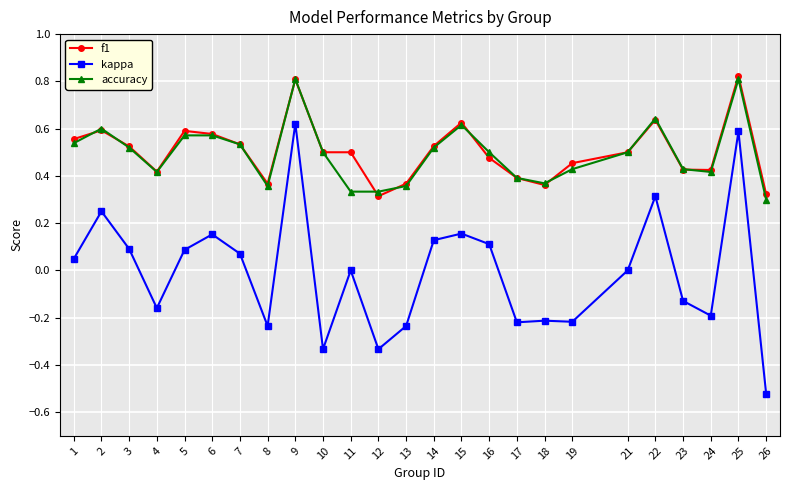

True or false: accuracy and kappa cross at least once.

False